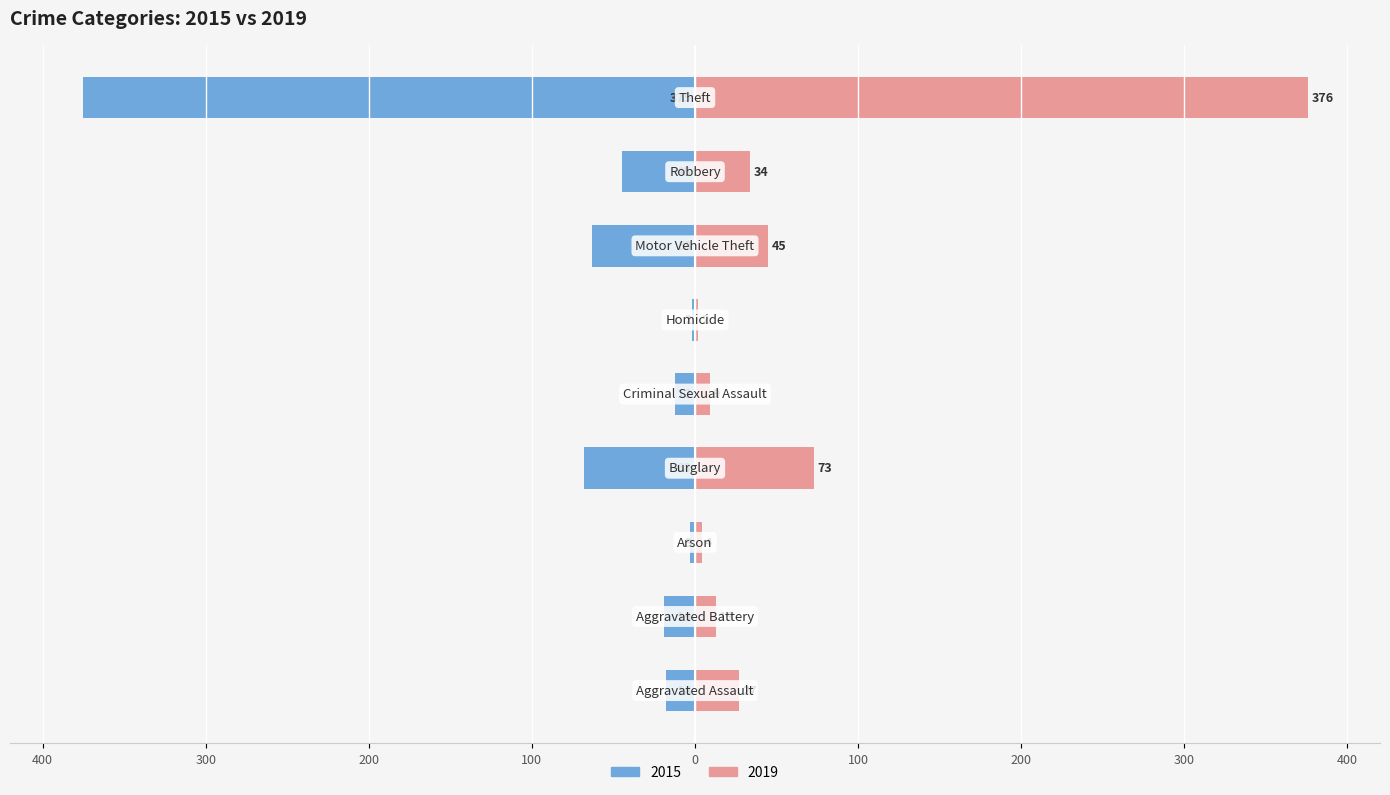

What is the label of the 7th bar from the right?

Arson